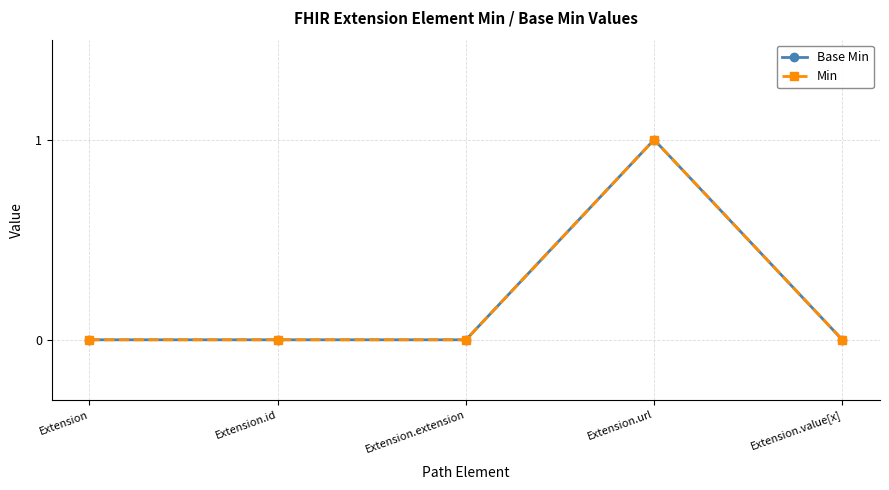

Is this an area chart (filled region under the line)?

No